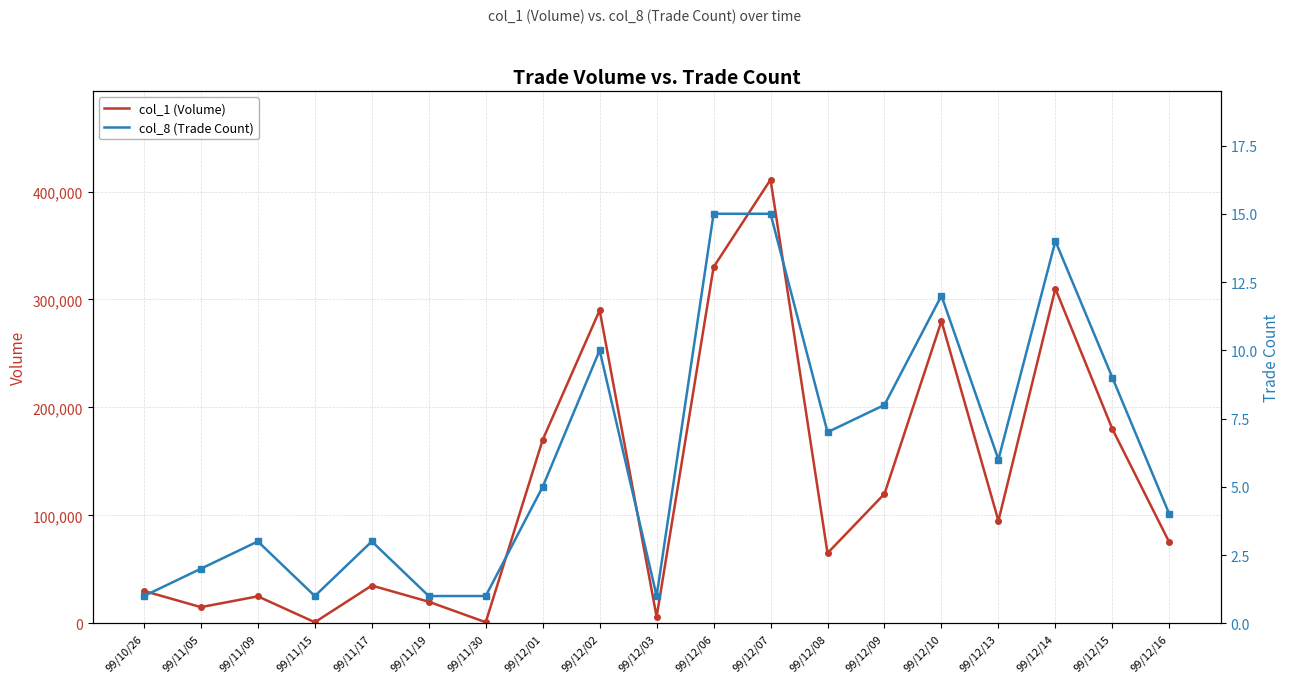

Which category has the highest value across all series?

99/12/07